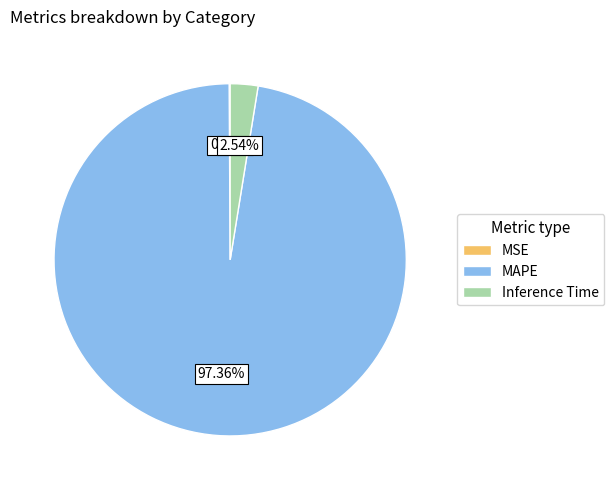

To the nearest percent, what is the average slice percentage?

33%